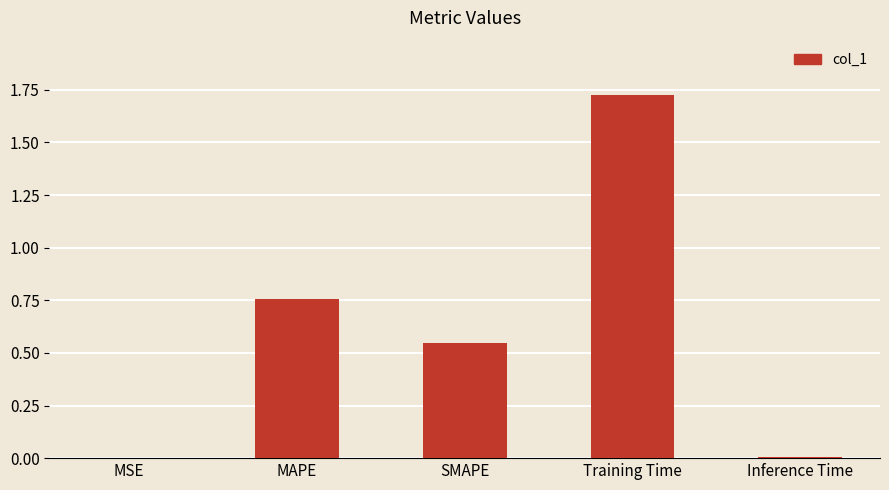

Which has a higher value, Training Time or MSE?

Training Time